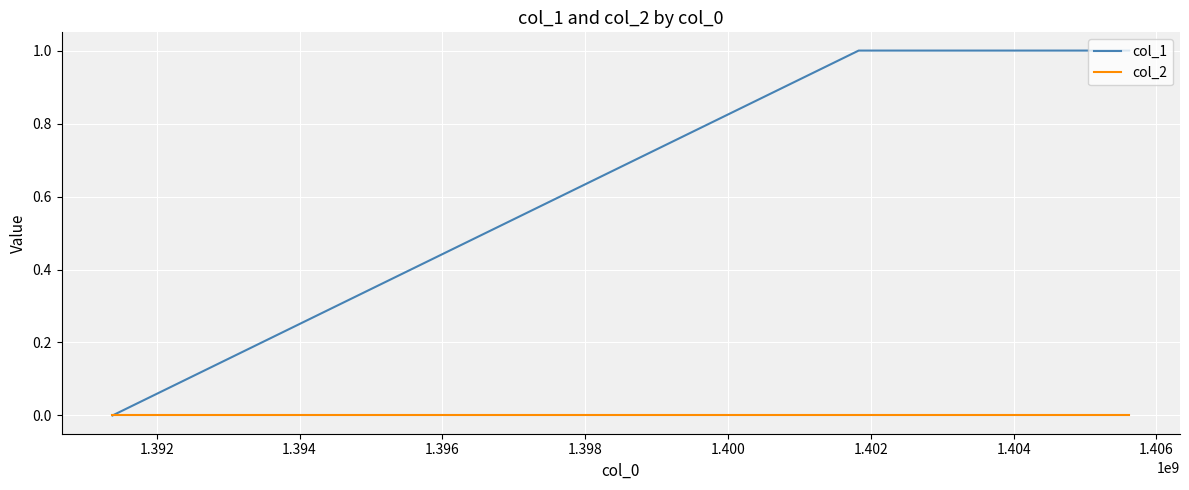

Which series has the largest total across all categories?

col_1